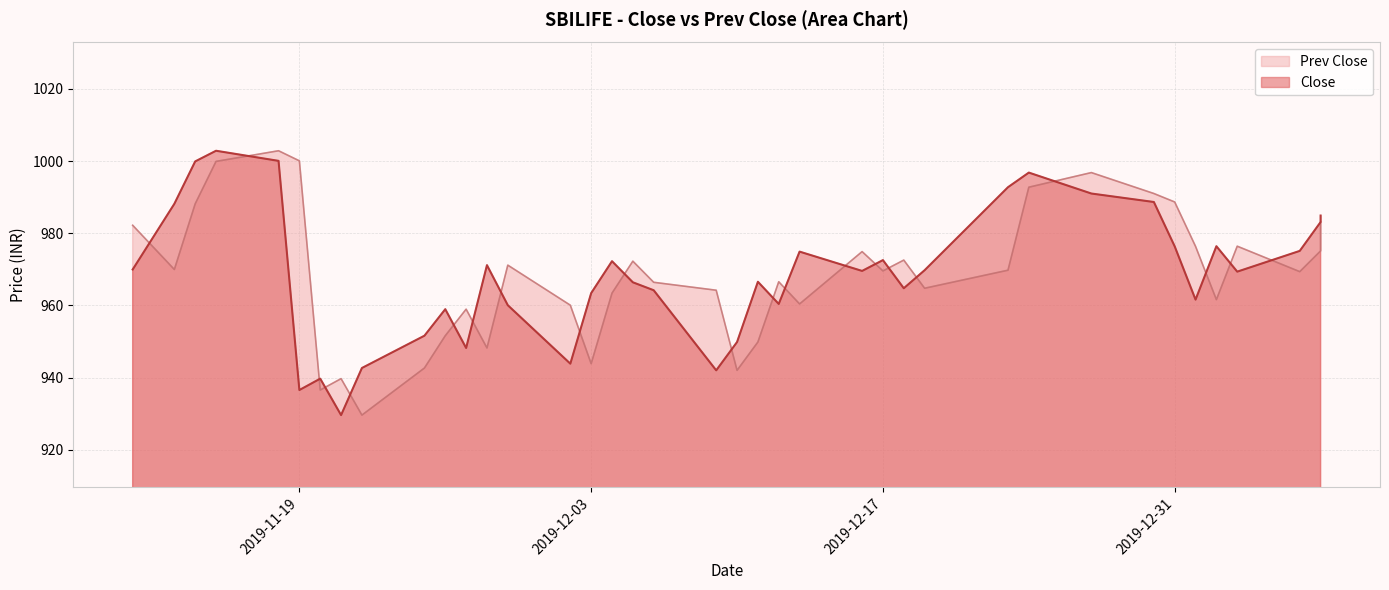

True or false: Prev Close and Close cross at least once.

True